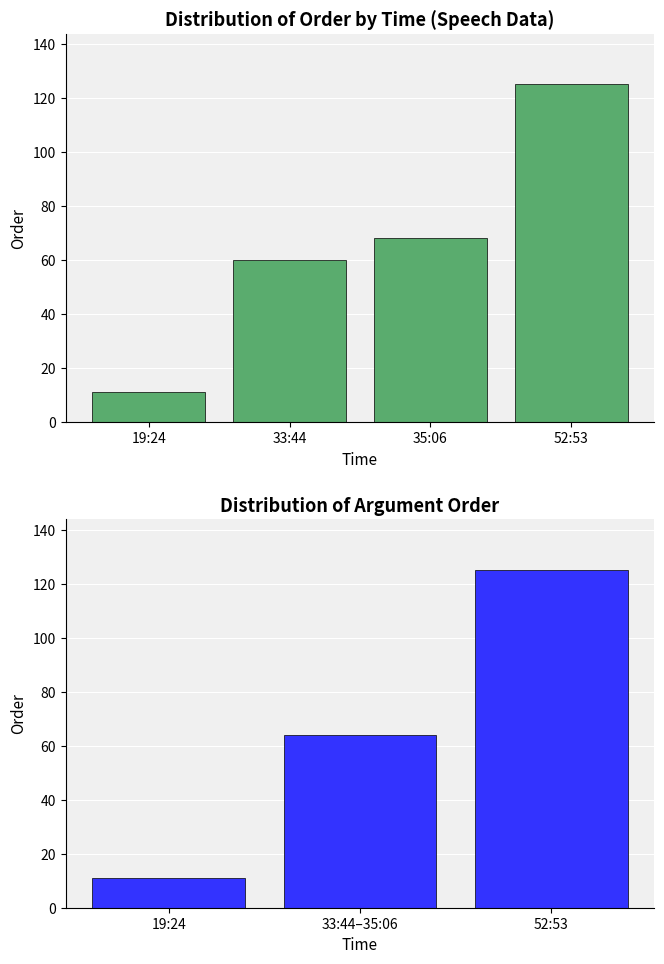

At which category does the chart reach its minimum across all series?

19:24